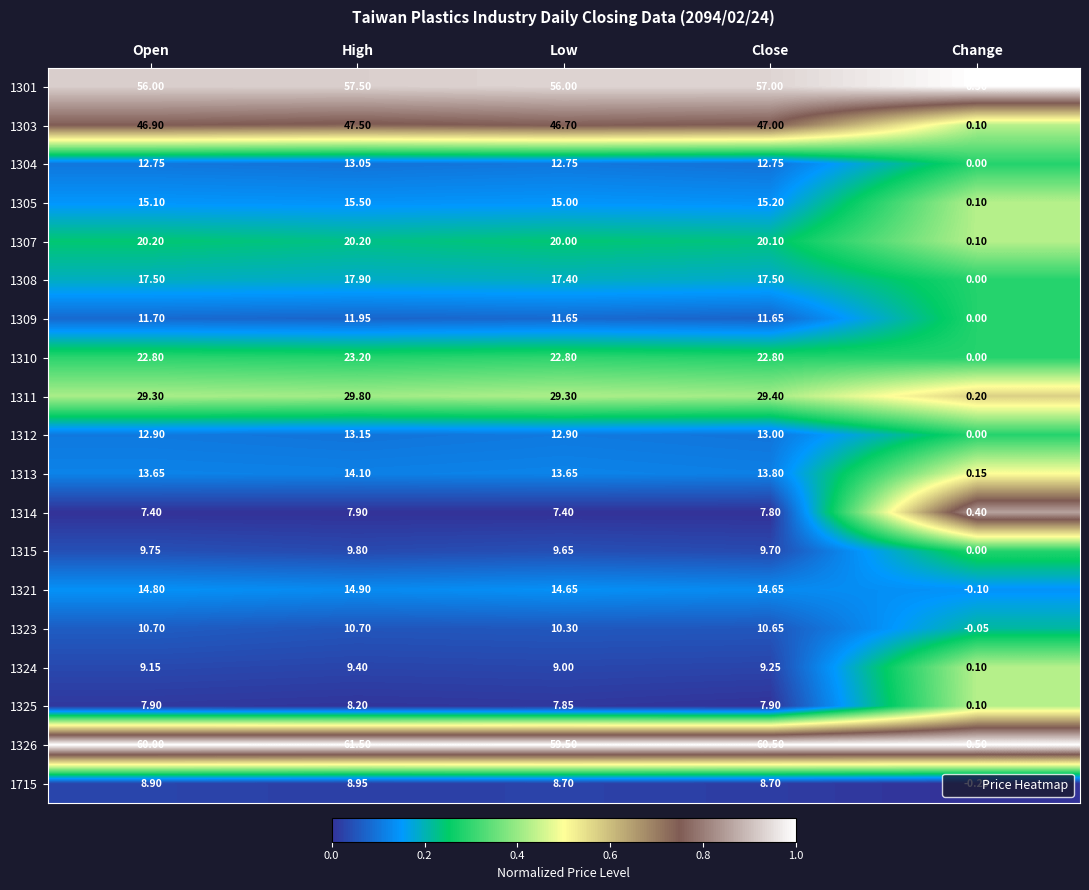

Where does the 1321 series first go above 14?

Open